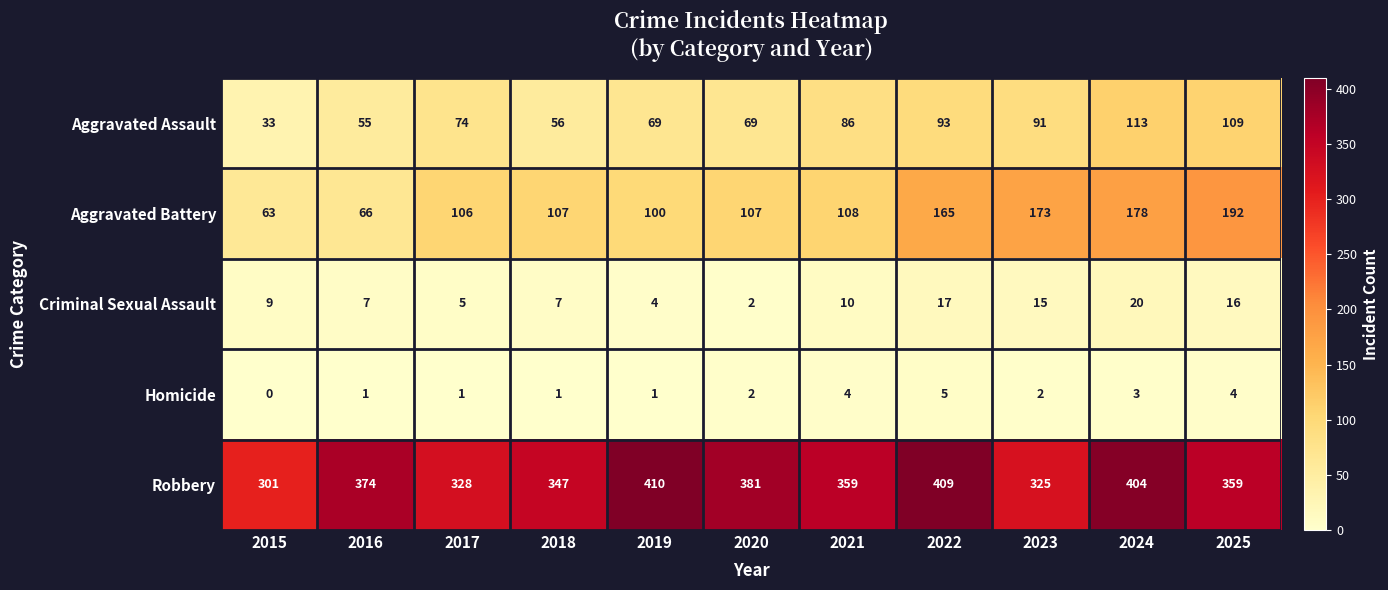

How many data points in Homicide are less than 2?

5